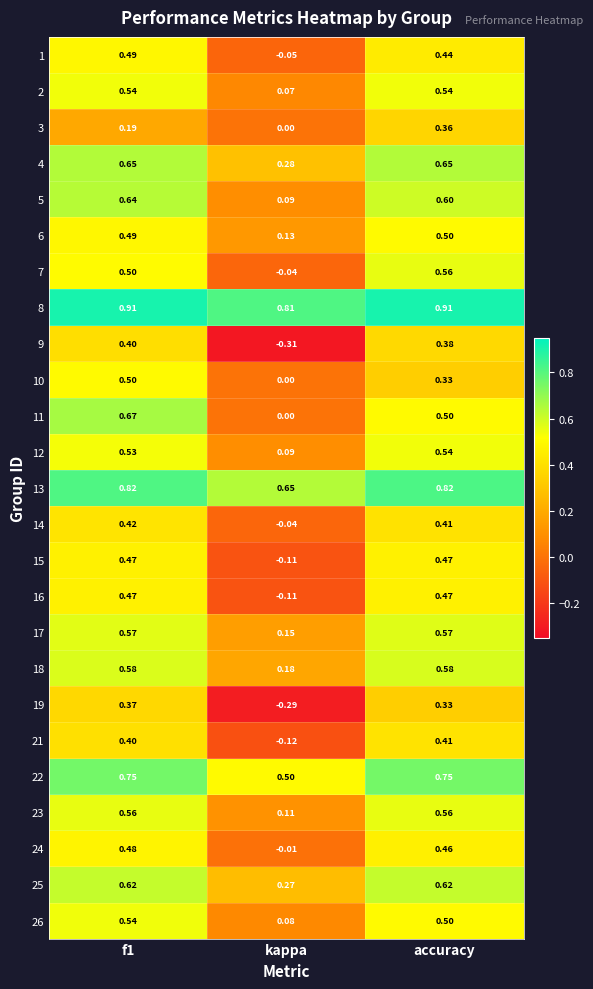

What is the difference between the highest and lowest values at accuracy?

0.6